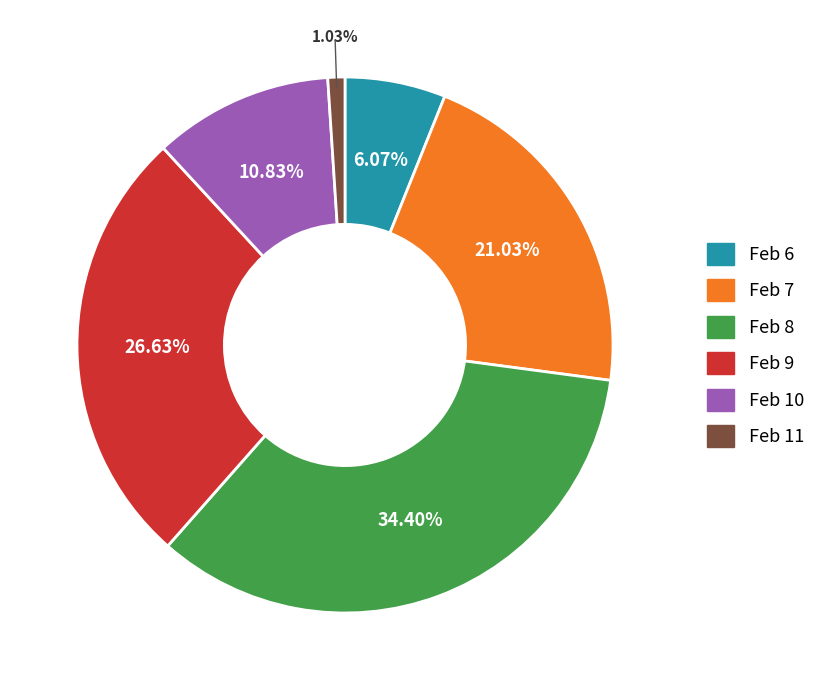

Combined, do Feb 8 and Feb 9 account for over 50%?

Yes